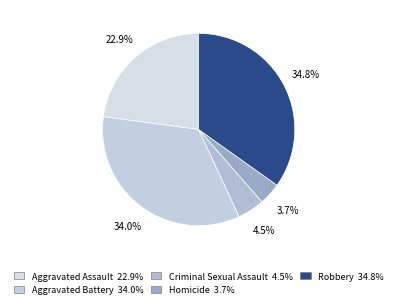

How many segments does this pie chart have?

5